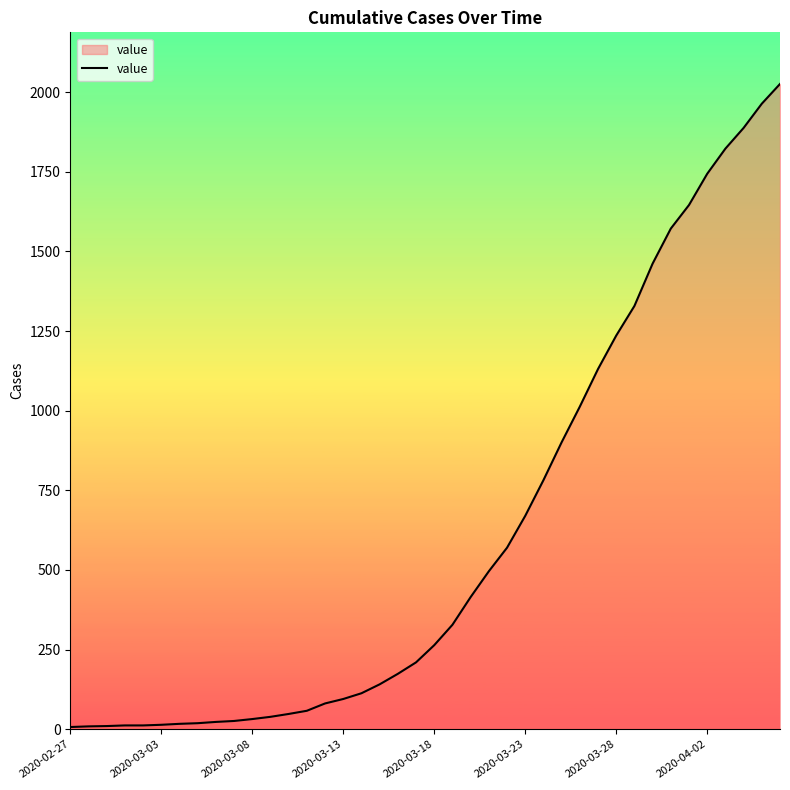

What is the value of the 12th point from the left?

39